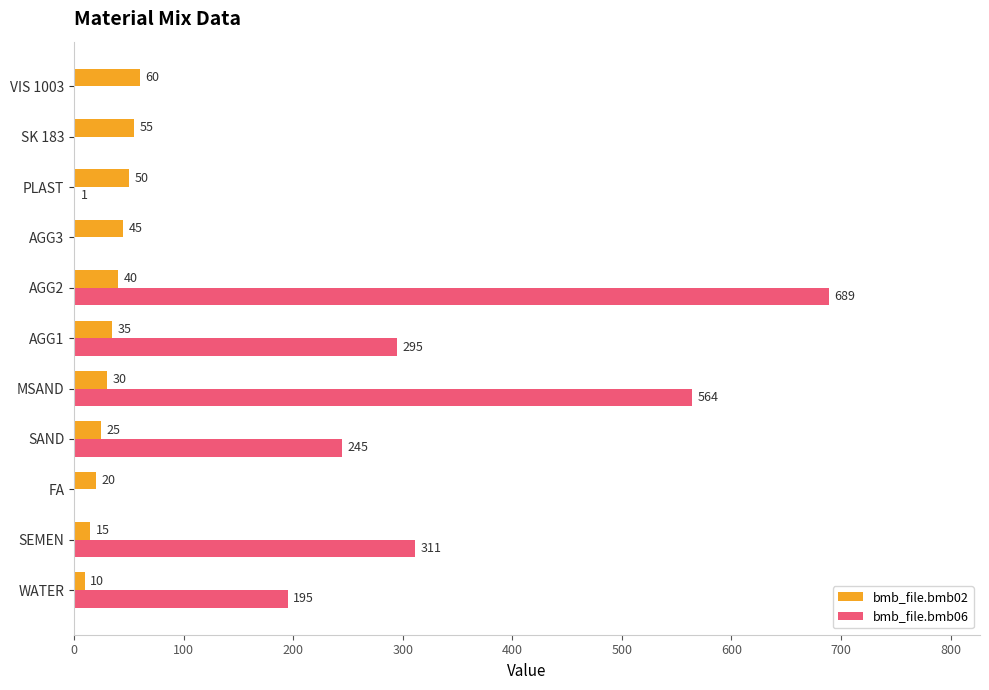

At which label is bmb_file.bmb02 closest to 35?

AGG1